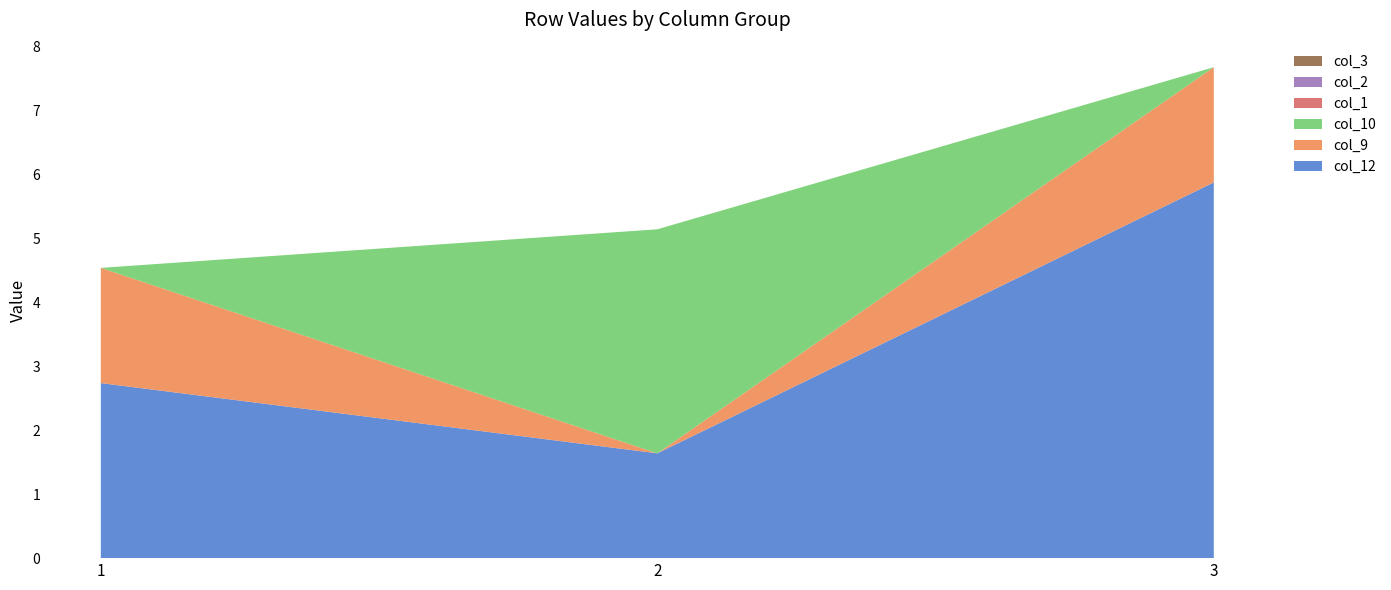

Reading right to left, list all the values displayed in this chart.

col_12: 5.9	1.6	2.7
col_9: 1.8	0.0	1.8
col_10: 0.0	3.5	0.0
col_1: 0.0	0.0	0.0
col_2: 0.0	0.0	0.0
col_3: 0.0	0.0	0.0